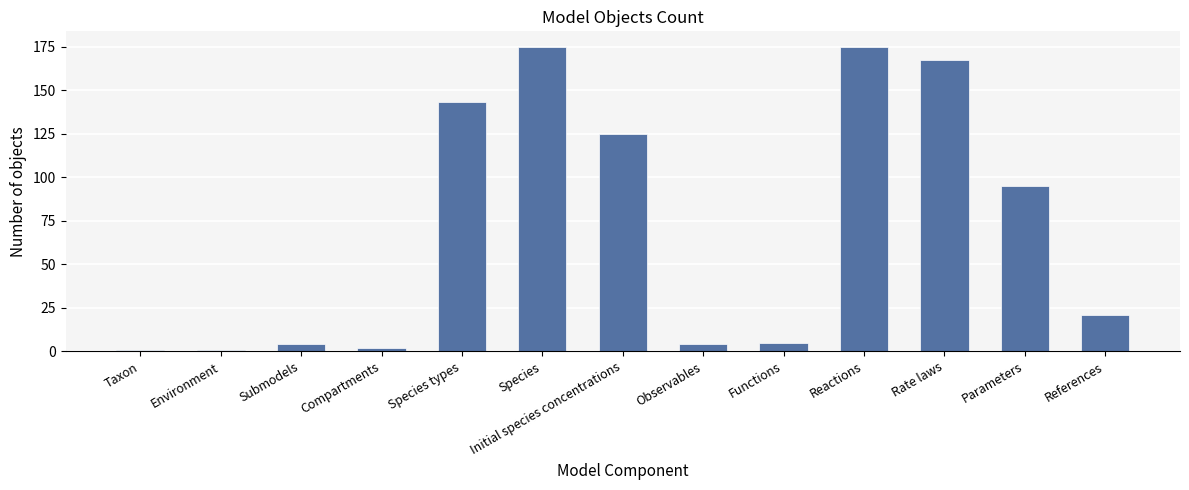

Approximately how many times larger is the value at Parameters compared to Compartments?

47.5